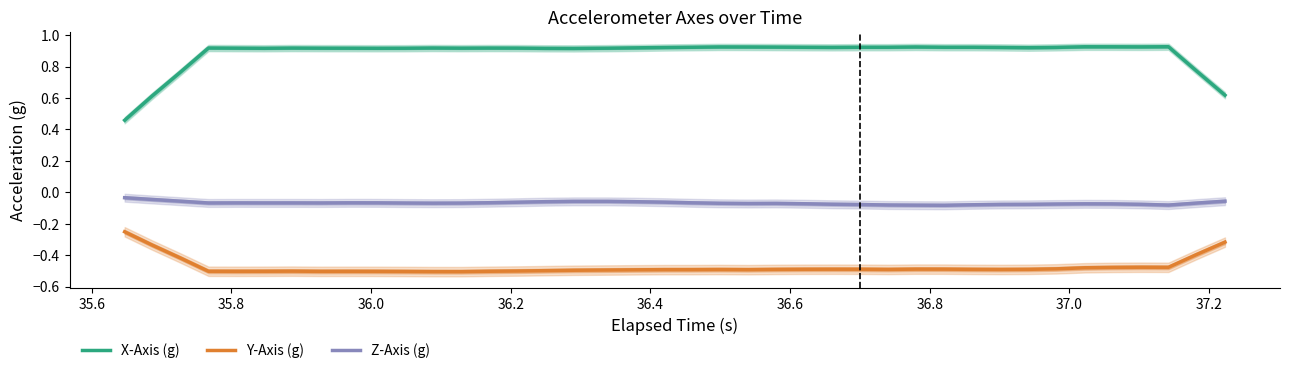

How many lines are shown in the chart?

3